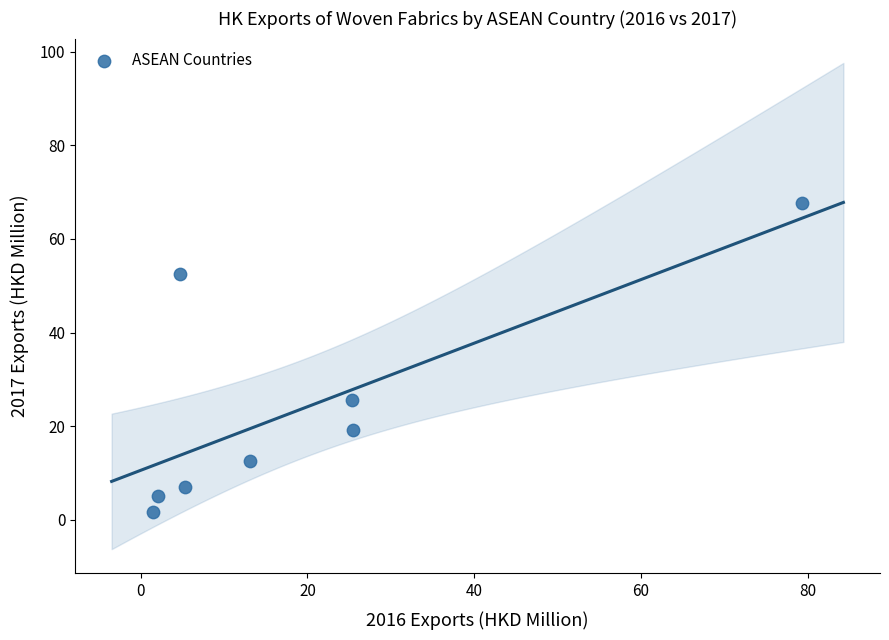

What Y value in the scatter plot is closest to 34?

25.6